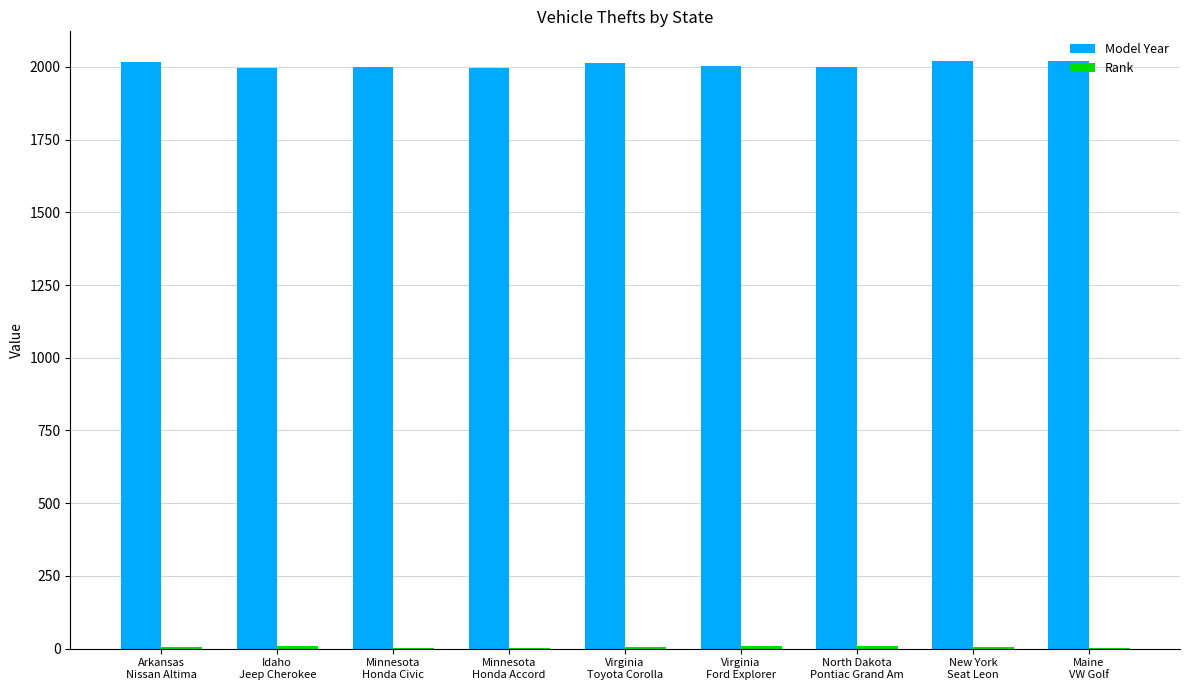

What is the maximum value for Model Year?

2021